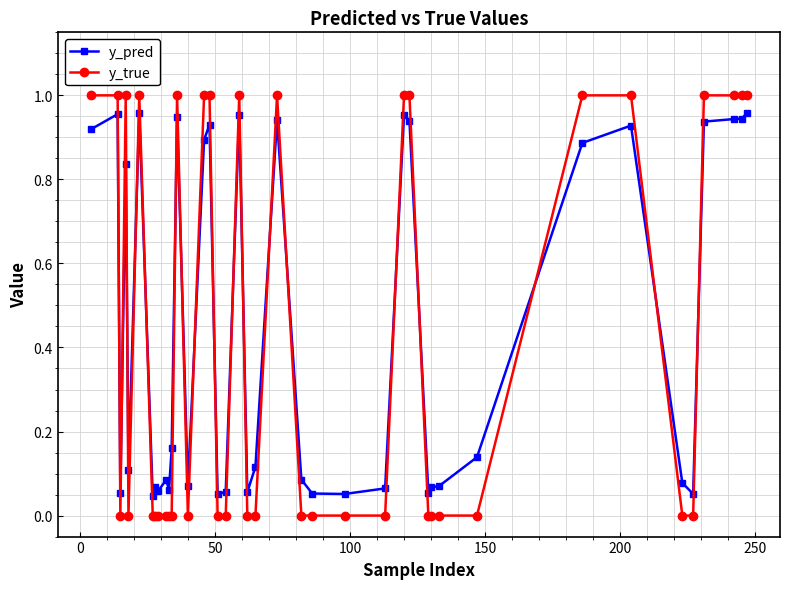

Which series has the largest range (max minus min)?

y_true